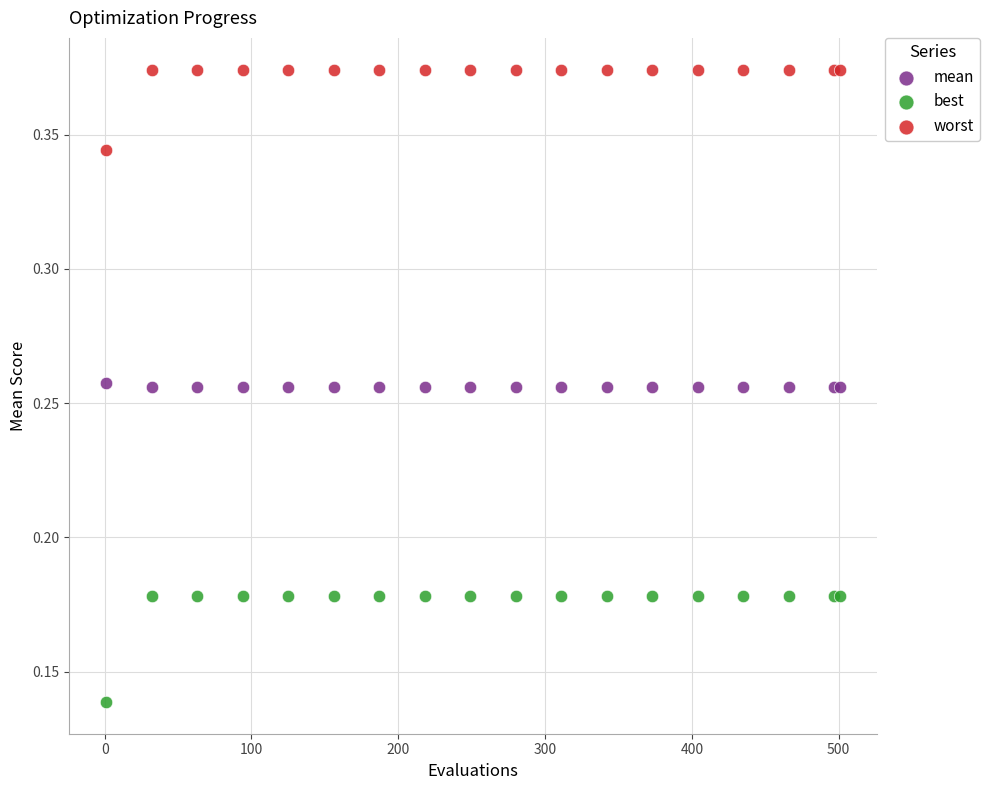

Which series has the largest Y range (max minus min)?

best